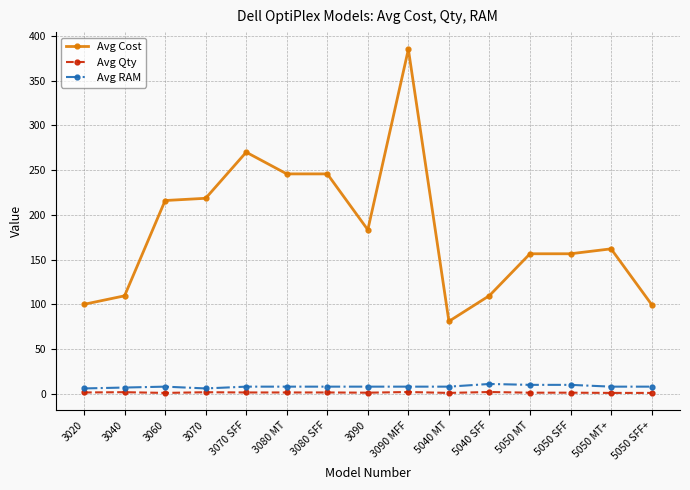

Which series has the widest spread of values?

Avg Cost